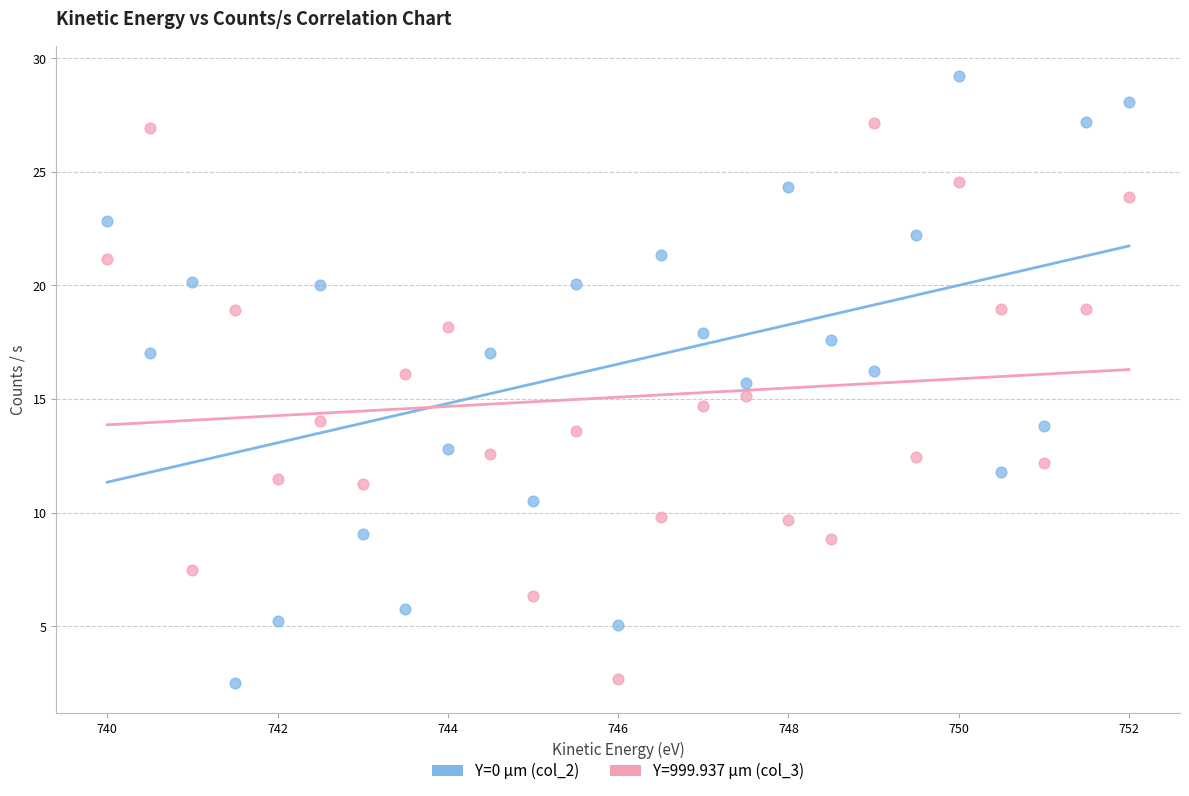

Which series reaches the maximum Y coordinate?

Y=0 µm (col_2)